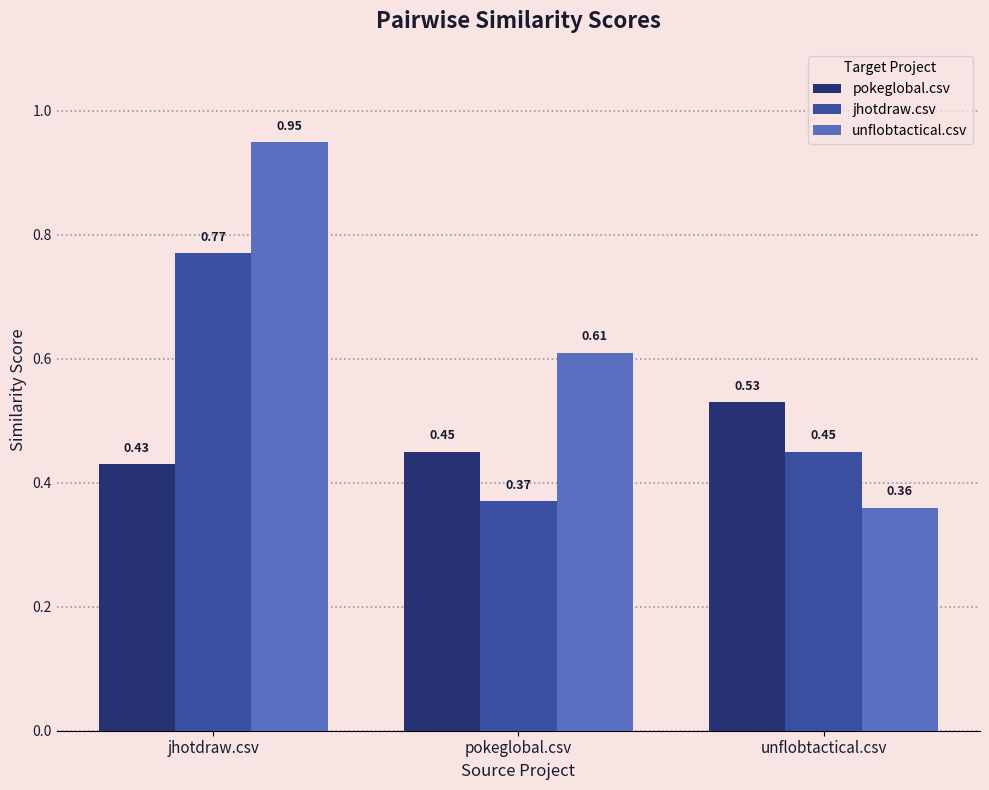

At how many categories does at least one series exceed 0?

3